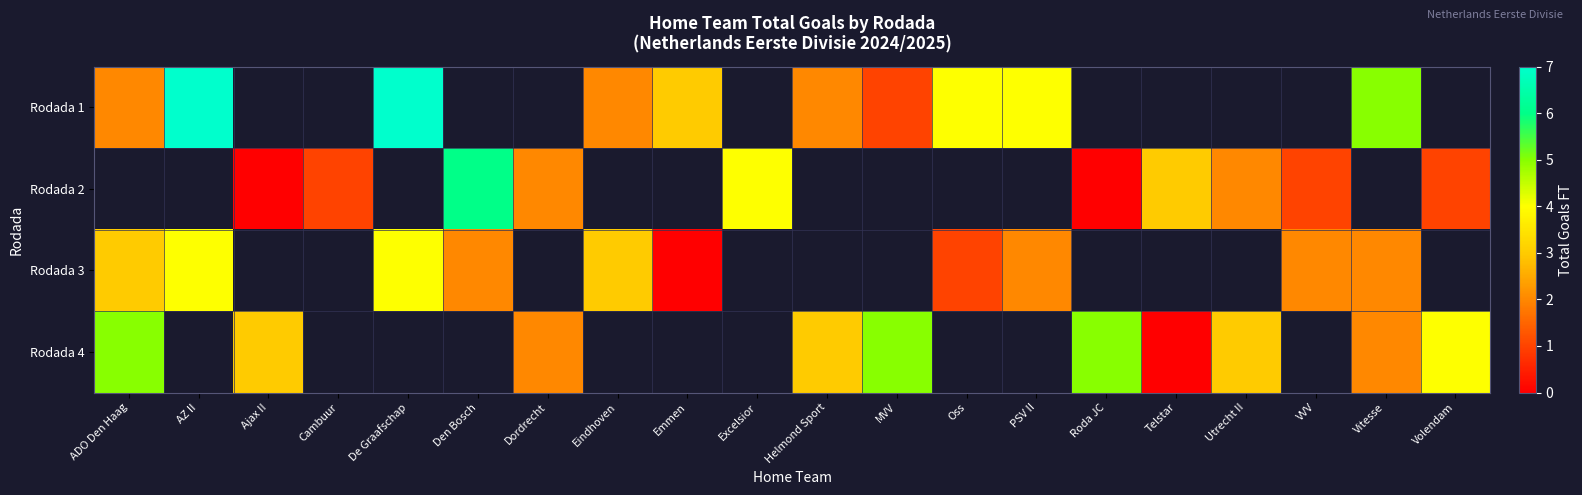

The row_3 series shows 1.8 at Volendam. True or false?

False